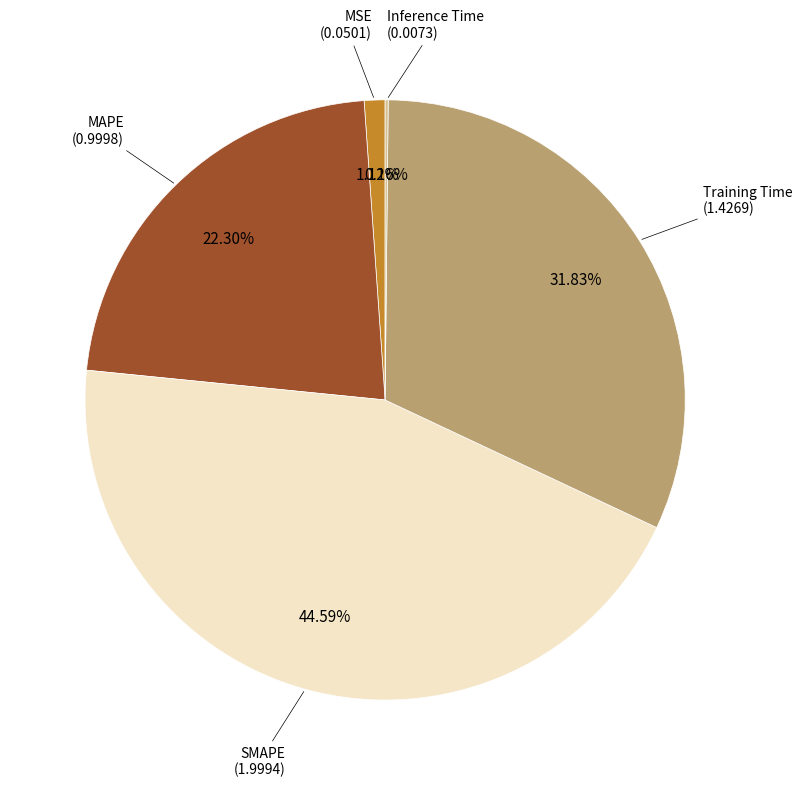

What percentage is the SMAPE slice, to the nearest percent?

45%